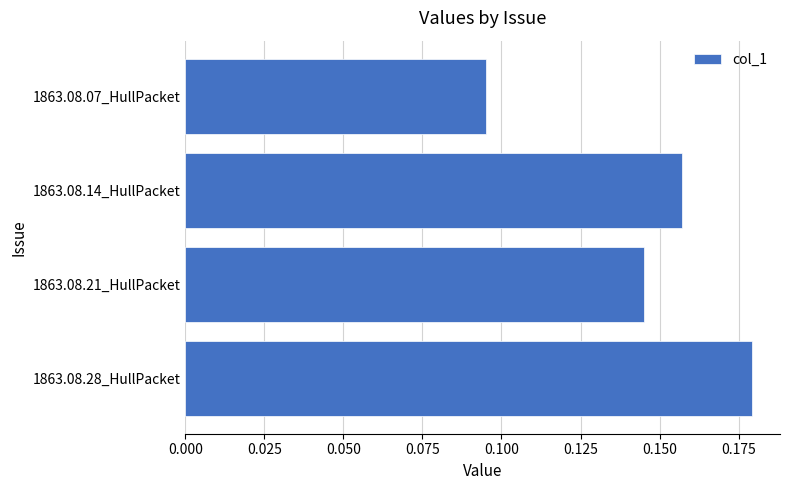

True or false: the data shows 0.0 at 1863.08.07_HullPacket.

False